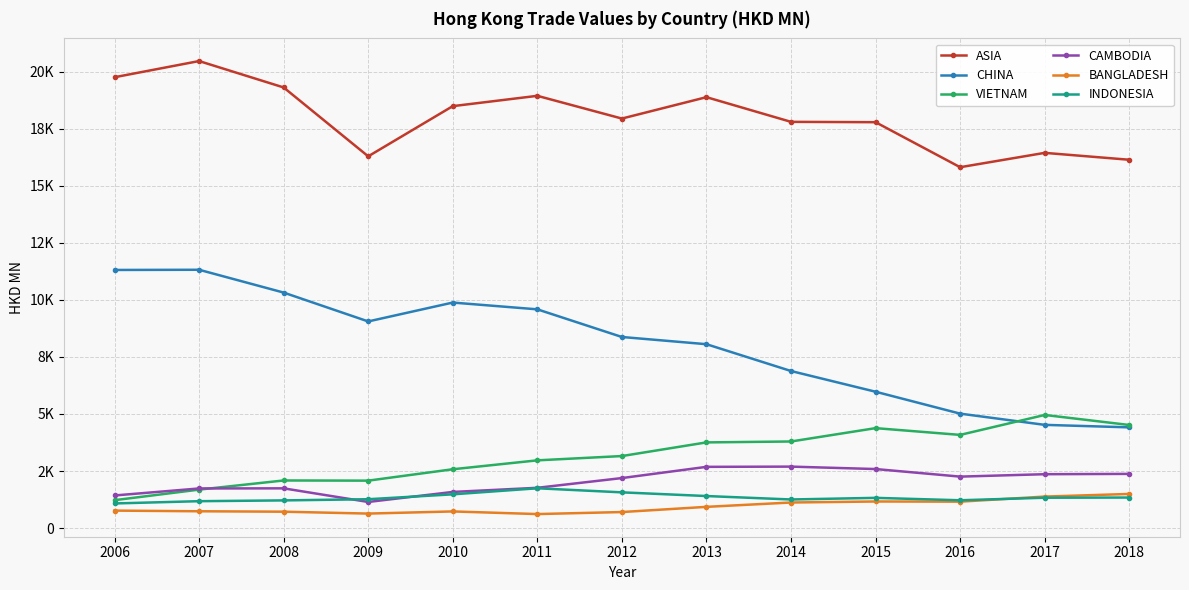

Where do CAMBODIA and VIETNAM first cross each other?

2007 and 2008